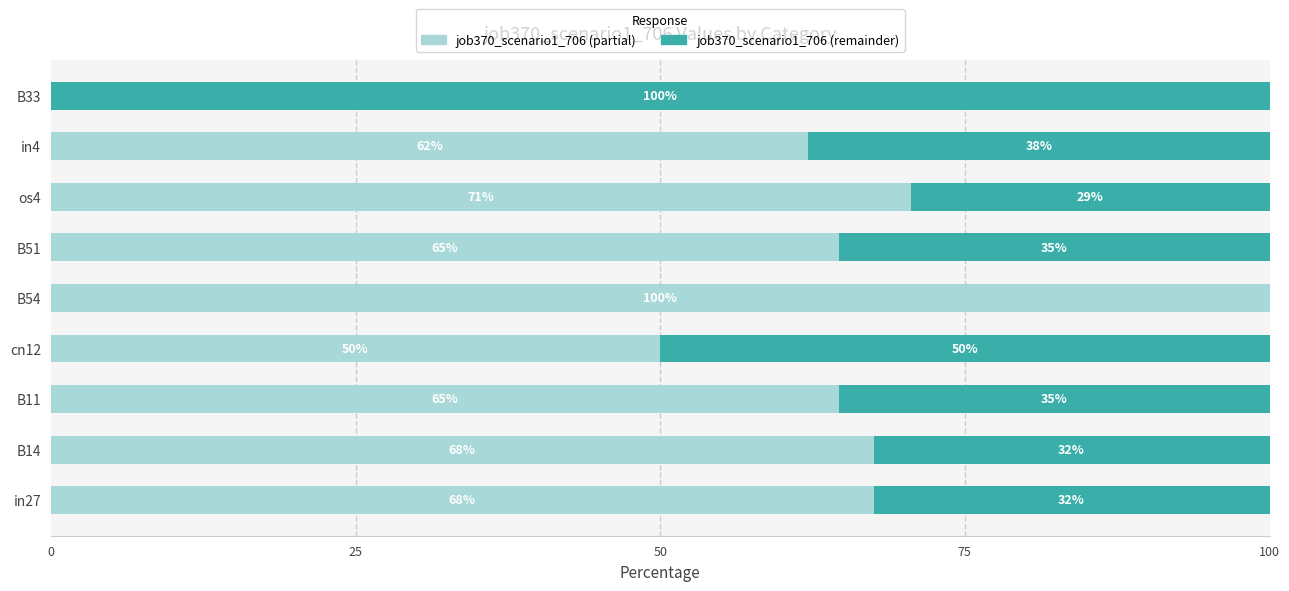

What is the approximate value of job370_scenario1_706 (partial) at B14?

67.5